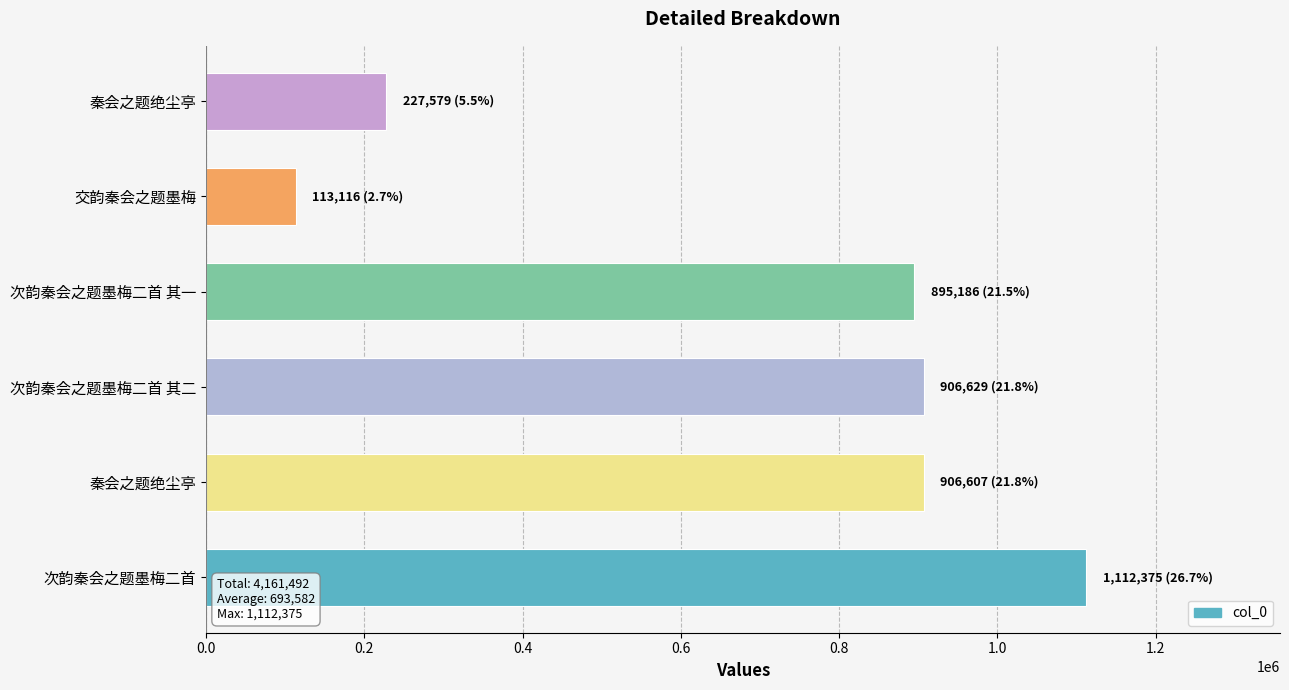

How many bars are there in total?

6